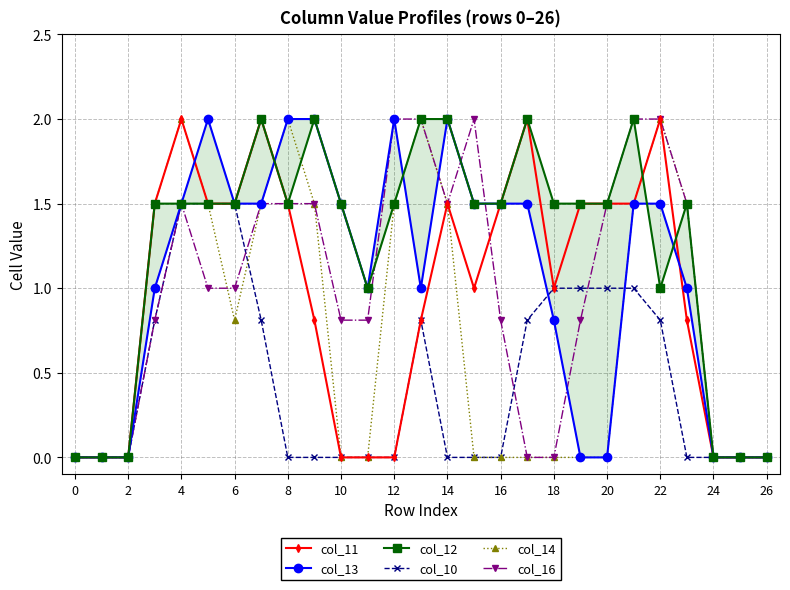

True or false: col_14 has more than 2 interior local peaks.

True